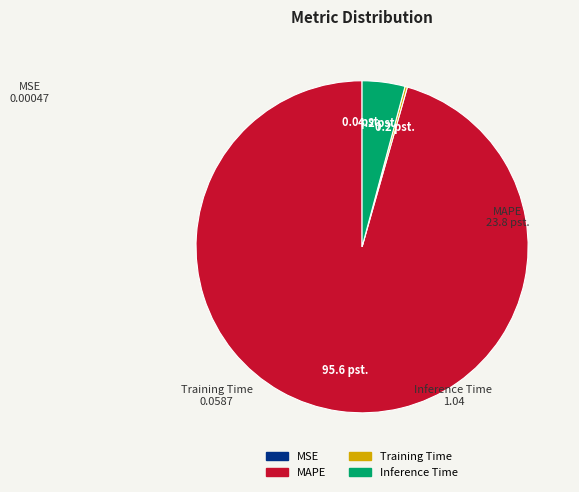

Which slice is the largest?

MAPE